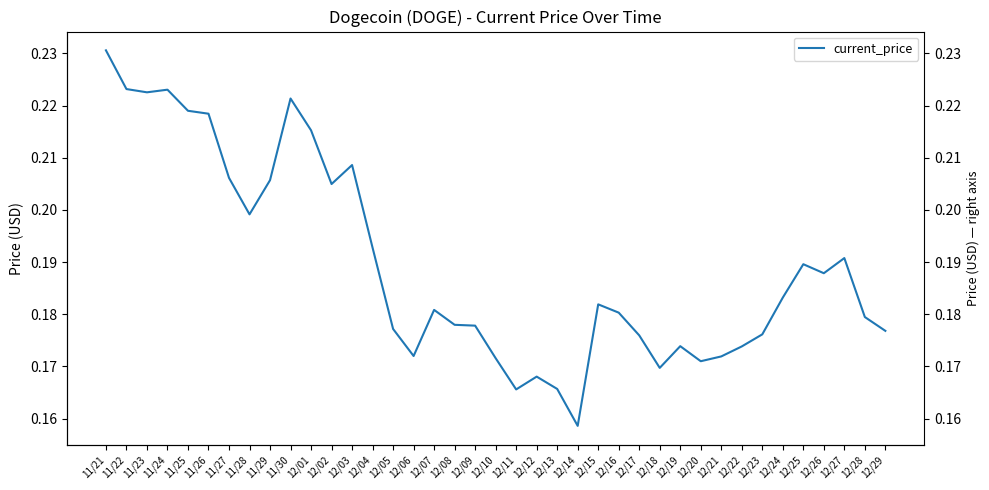

True or false: the data shows 0.1 at 12/21.

False